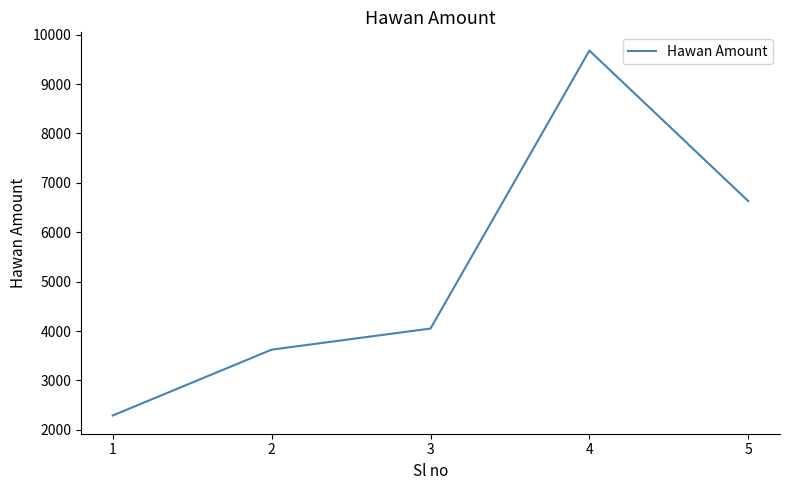

What is the average value?

5254